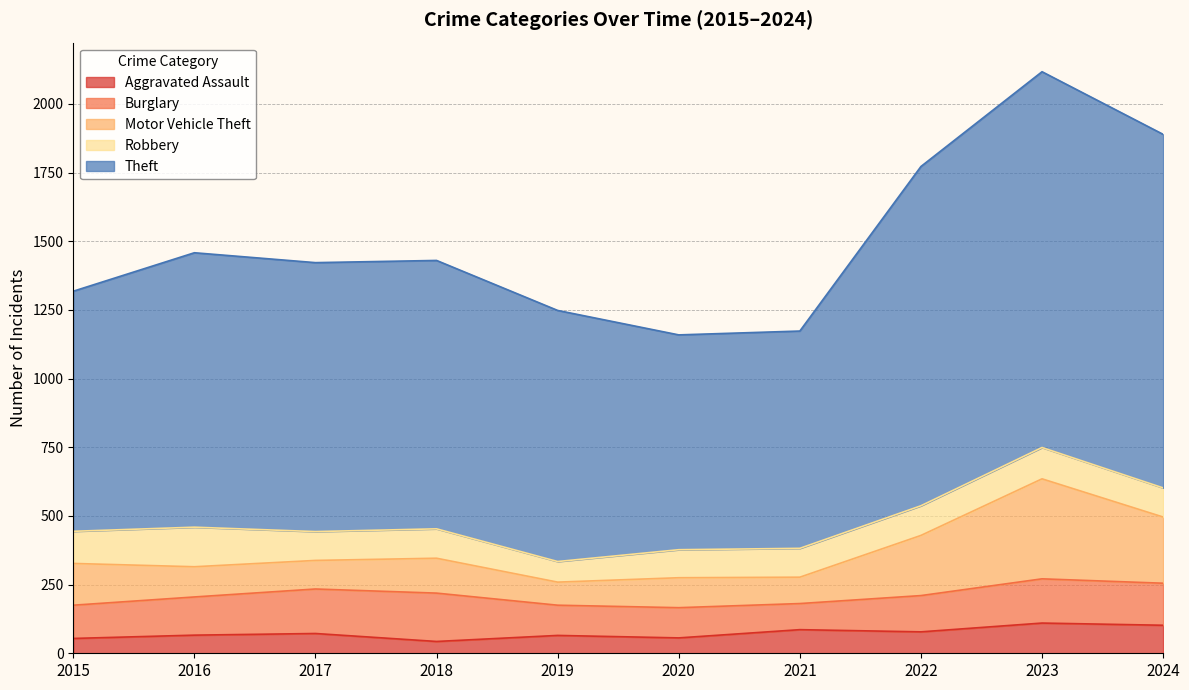

Where is the first local minimum for Theft?

2017